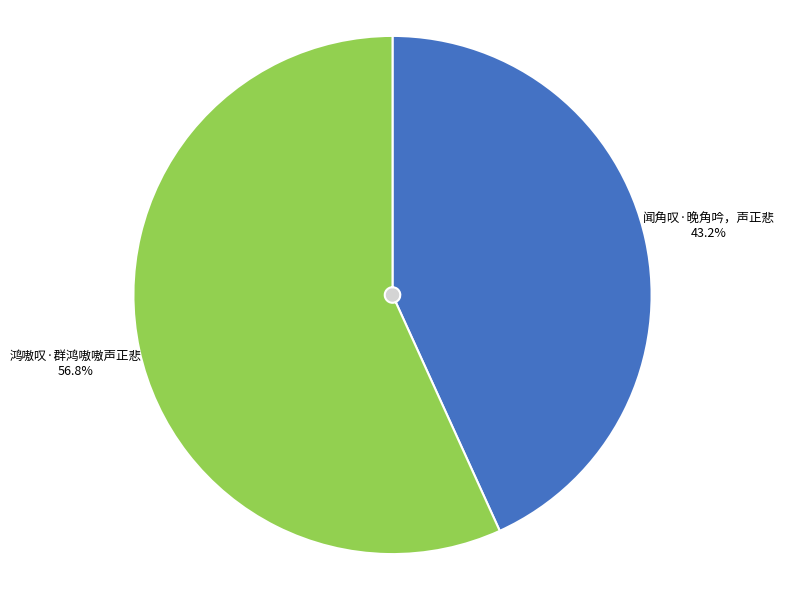

To the nearest percent, what is the combined percentage of 鸿嗷叹·群鸿嗷嗷声正悲 and 闻角叹·晚角吟，声正悲?

100%